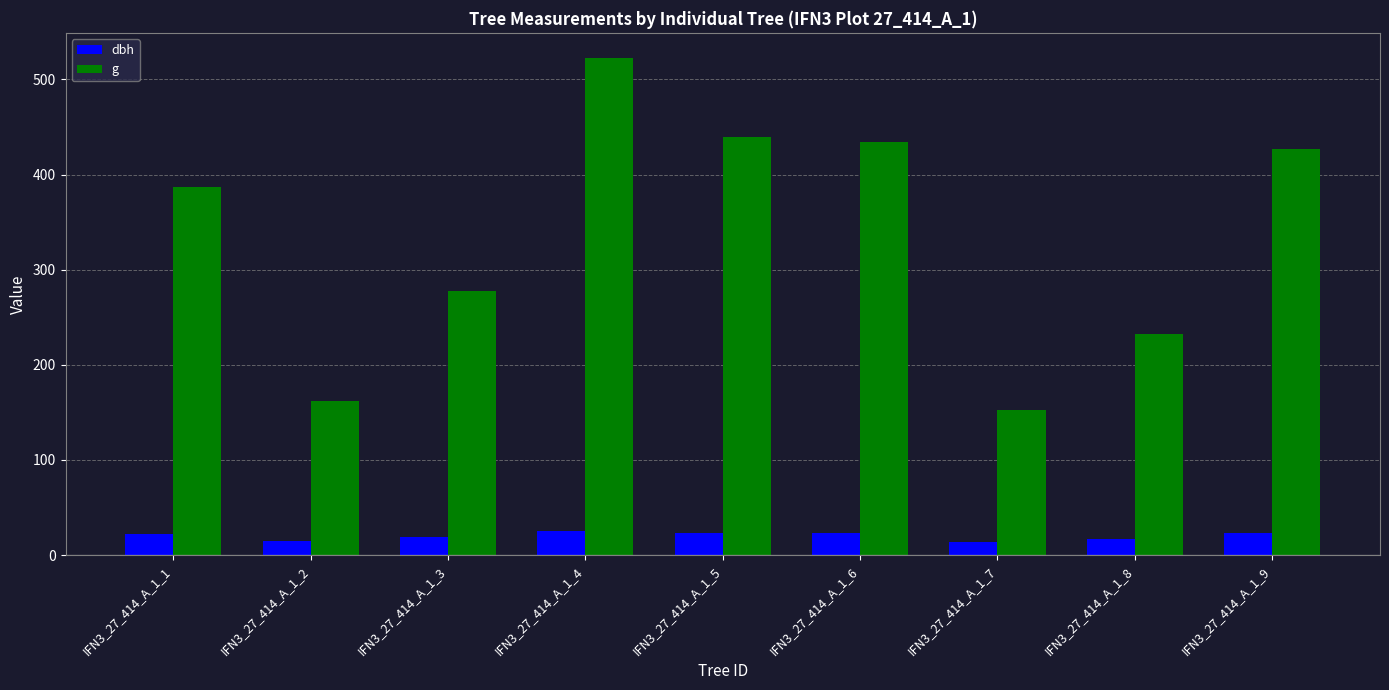

Where does the dbh series first go above 22?

IFN3_27_414_A_1_1